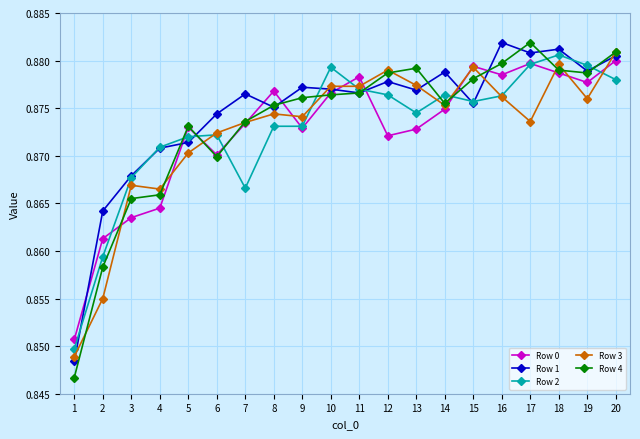

How many Row 1 values are between 0 and 1?

20